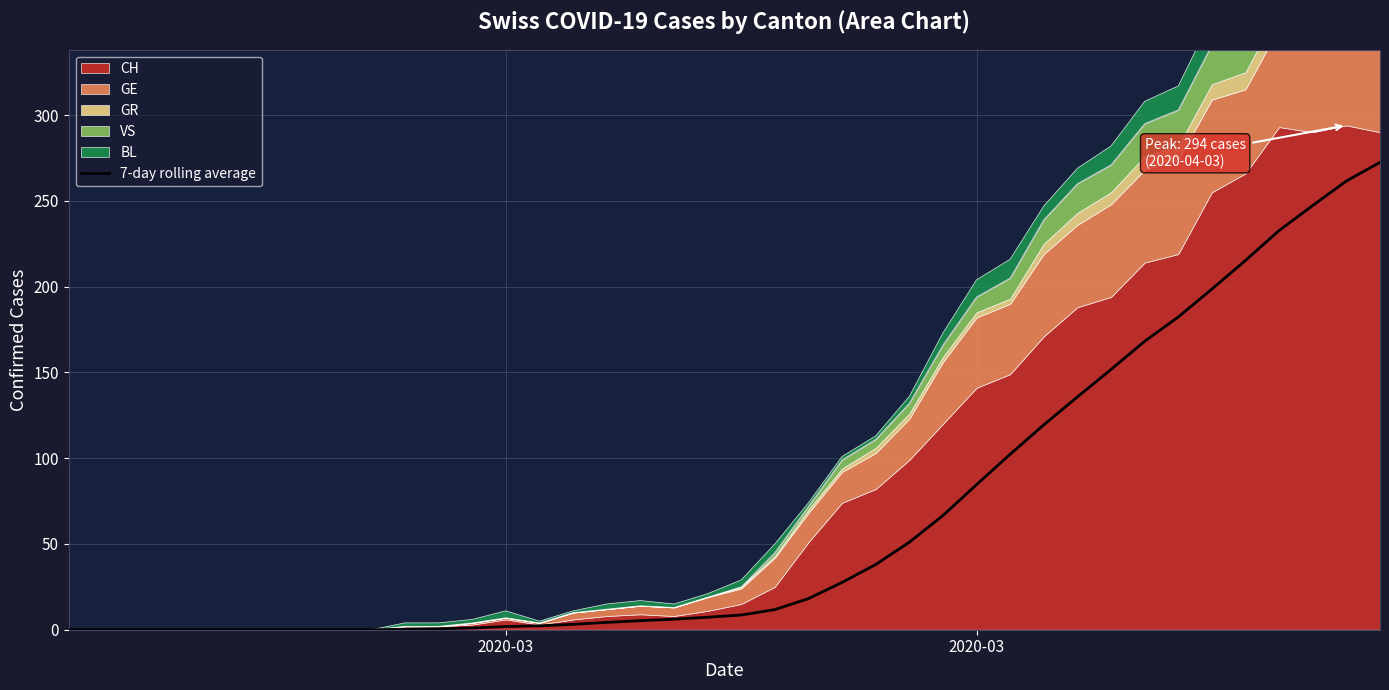

How many values are below 8?

20